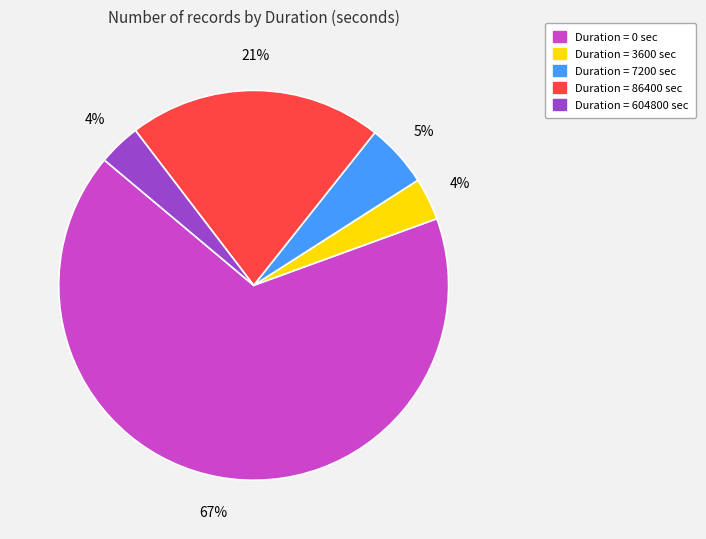

Is there any slice that represents more than half of the pie?

Yes